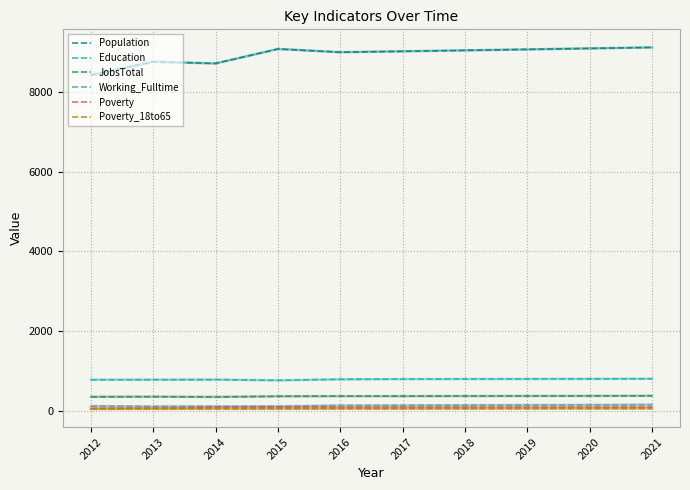

True or false: Population has a value of 9111 at 2021.

True